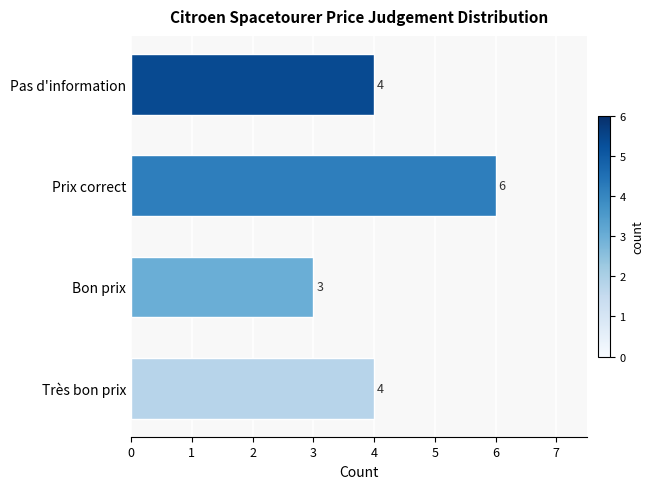

Count the values in the range 4 to 6.

3